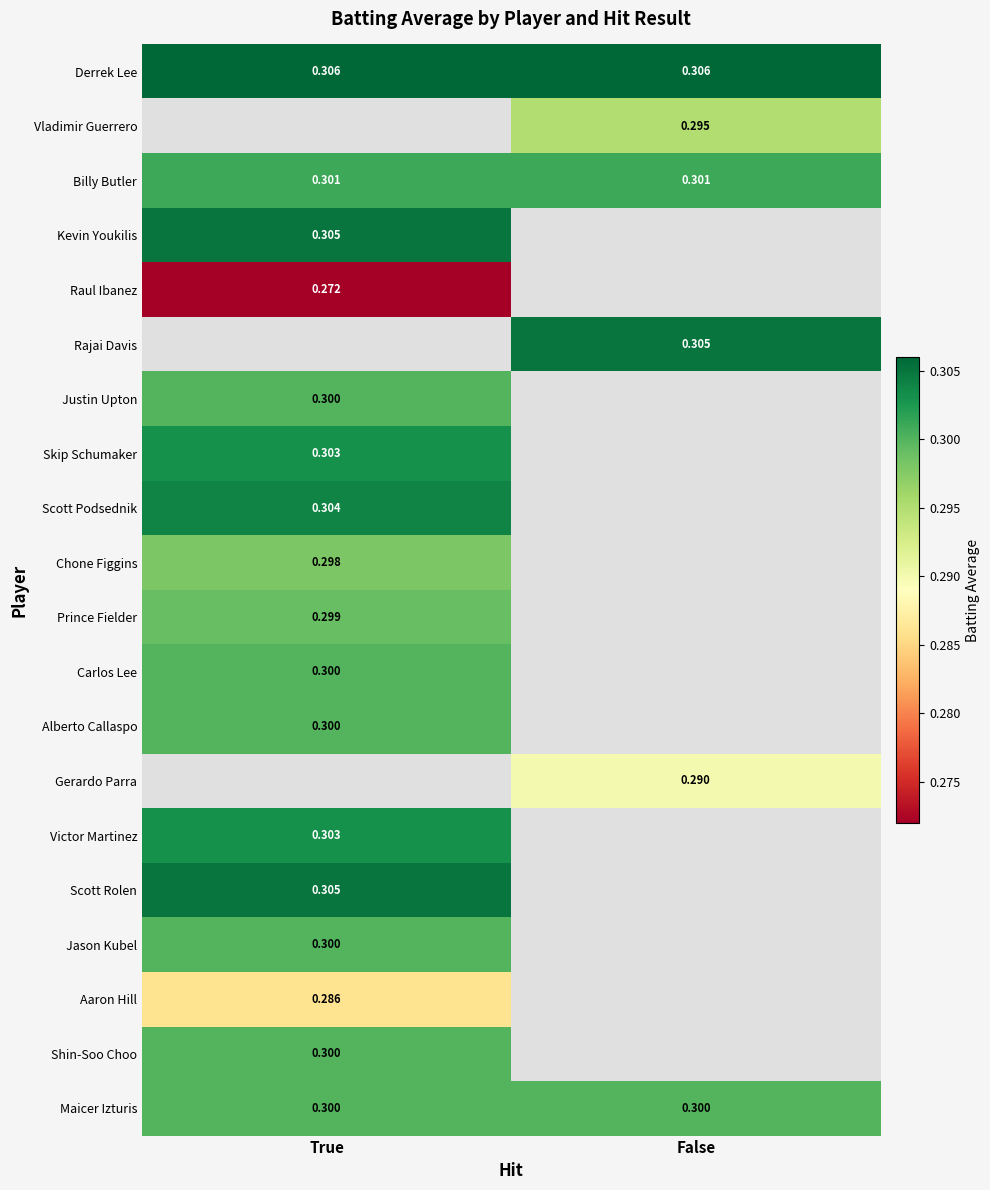

Is the value of Scott Rolen at True greater than the value of Justin Upton at True?

Yes